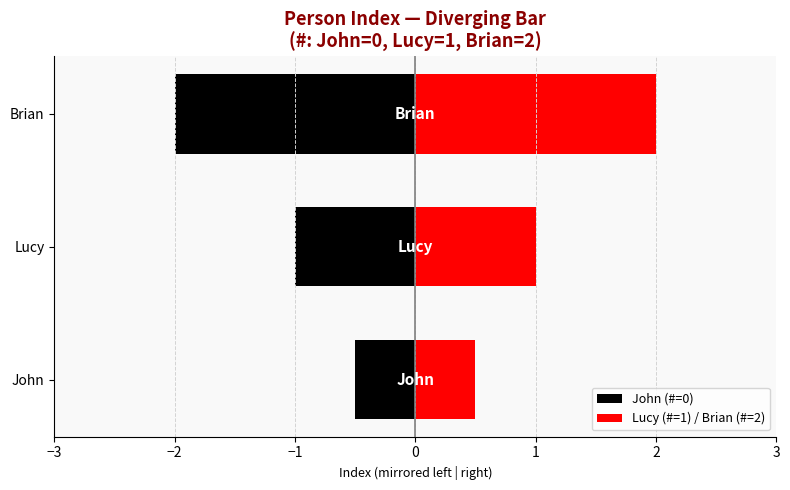

Does the chart contain stacked bars?

No